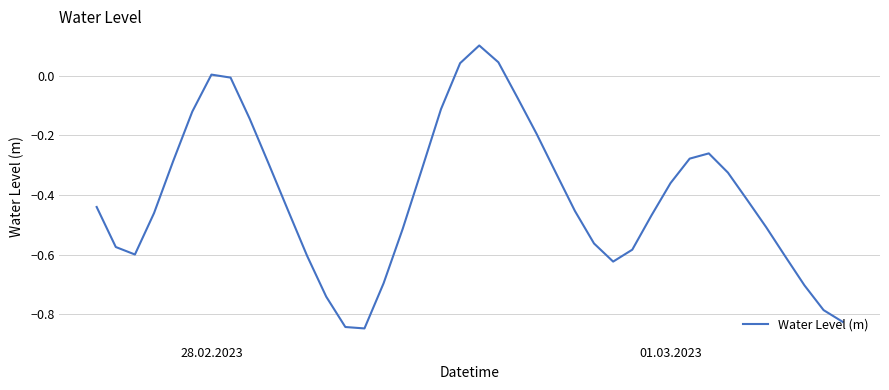

What is the difference between the maximum and minimum values?

0.9